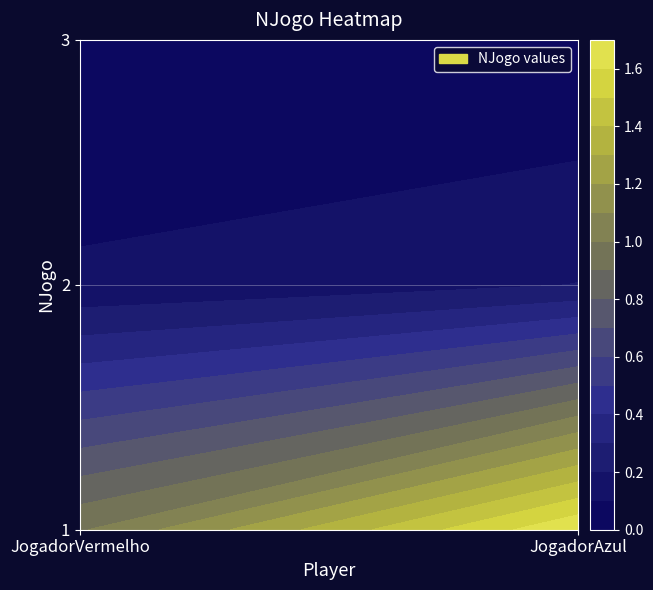

Rank the categories by 3 value from highest to lowest.

0, 1